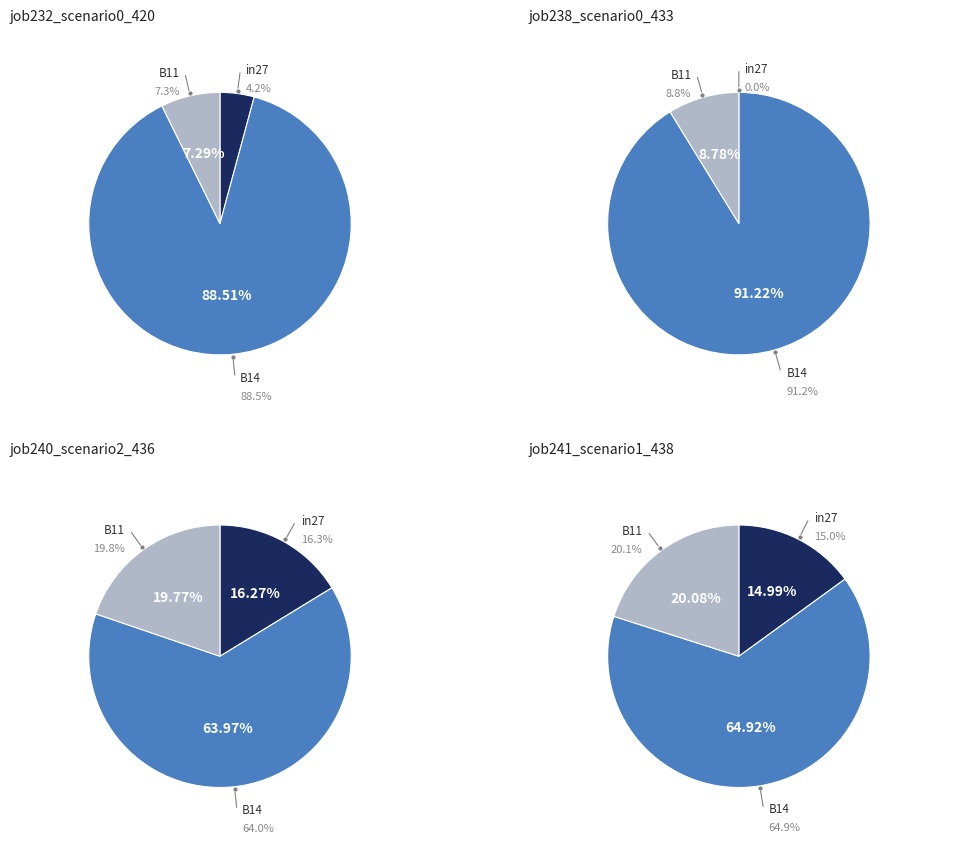

How many slices are in this pie chart?

3